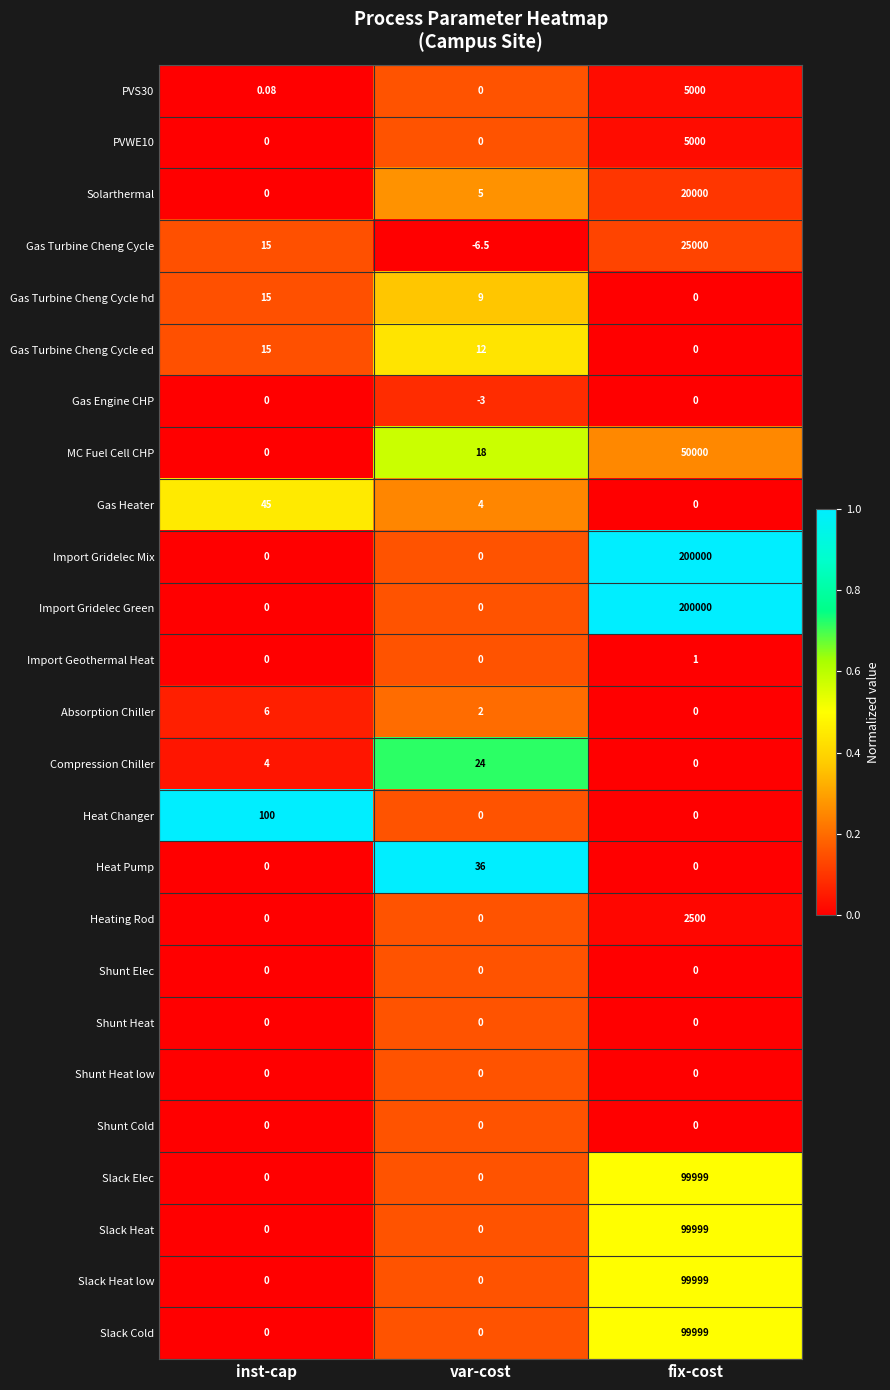

List the labels in order of PVS30 value, smallest first.

var-cost, inst-cap, fix-cost